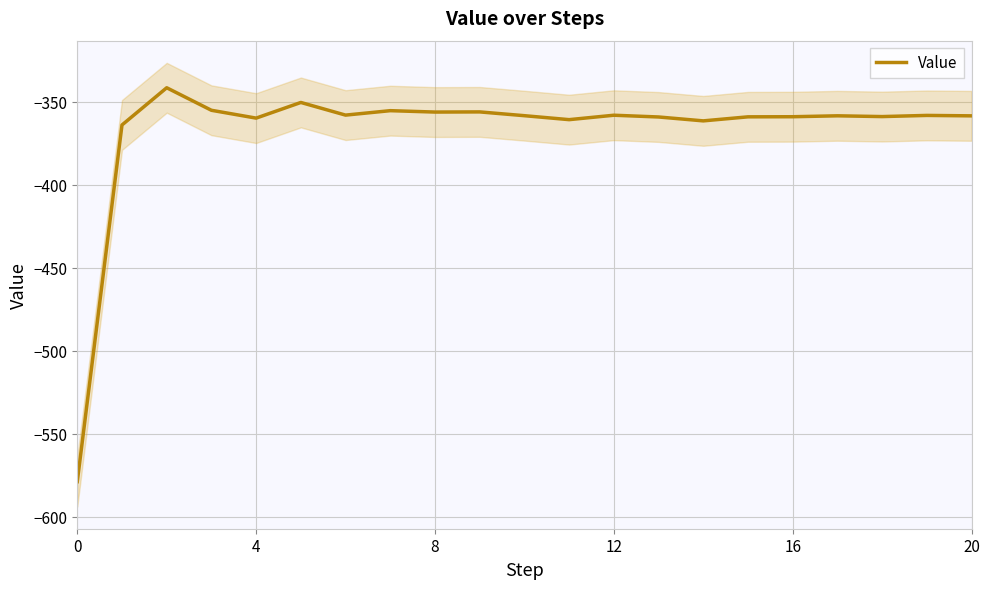

What is the change in value from 4 to 19?

+5.8